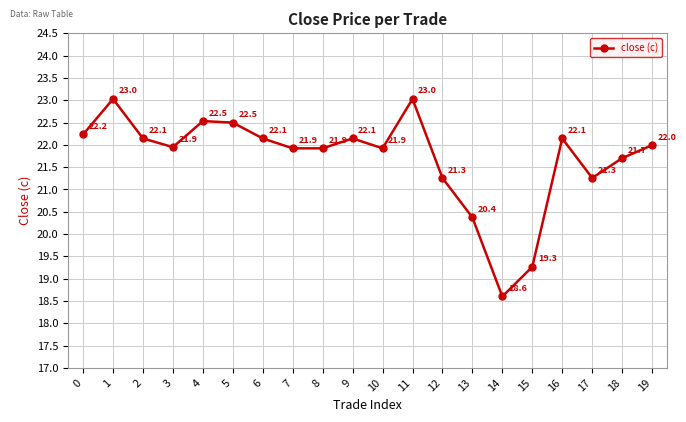

True or false: the data shows 21.9 at 3.

True